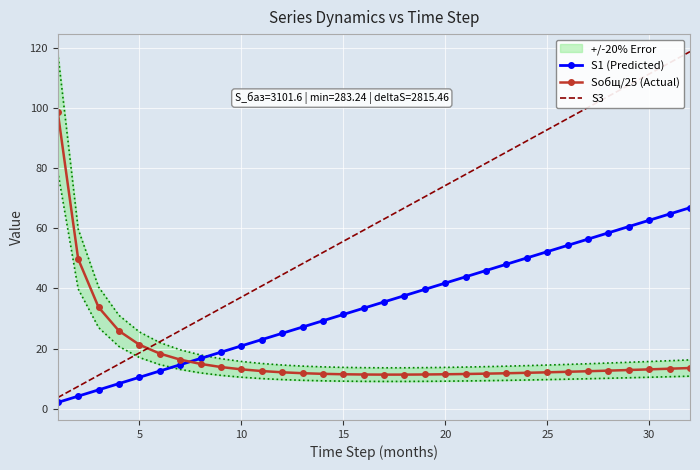

True or false: Sобщ/25 (Actual) and S1 (Predicted) intersect in this chart.

True